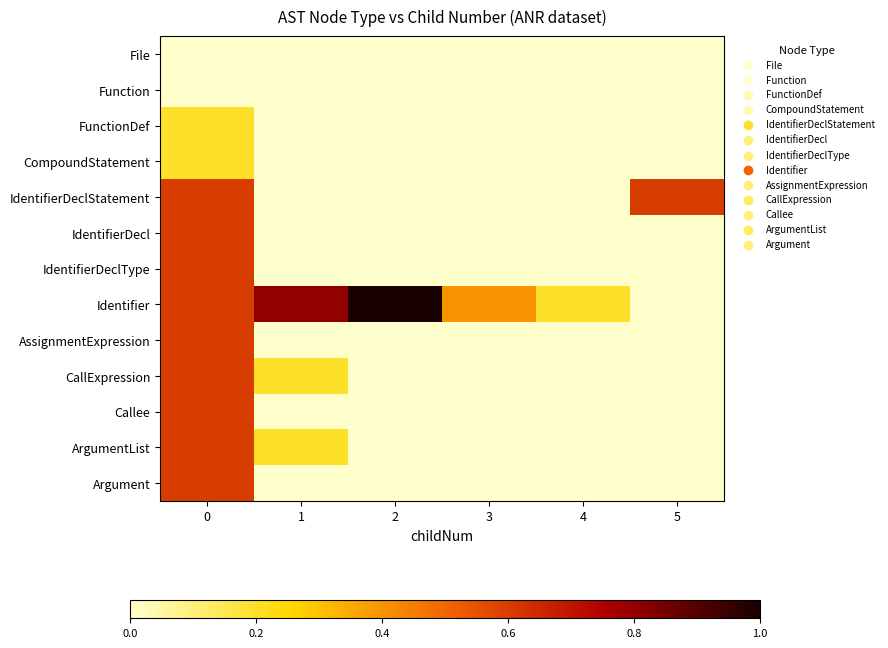

Reading right to left, extract all data points from this chart.

row_0: 0.0	0.0	0.0	0.0	0.0	0.0
row_1: 0.0	0.0	0.0	0.0	0.0	0.0
row_2: 0.0	0.0	0.0	0.0	0.0	0.2
row_3: 0.0	0.0	0.0	0.0	0.0	0.2
row_4: 0.6	0.0	0.0	0.0	0.0	0.6
row_5: 0.0	0.0	0.0	0.0	0.0	0.6
row_6: 0.0	0.0	0.0	0.0	0.0	0.6
row_7: 0.0	0.2	0.4	1.0	0.8	0.6
row_8: 0.0	0.0	0.0	0.0	0.0	0.6
row_9: 0.0	0.0	0.0	0.0	0.2	0.6
row_10: 0.0	0.0	0.0	0.0	0.0	0.6
row_11: 0.0	0.0	0.0	0.0	0.2	0.6
row_12: 0.0	0.0	0.0	0.0	0.0	0.6